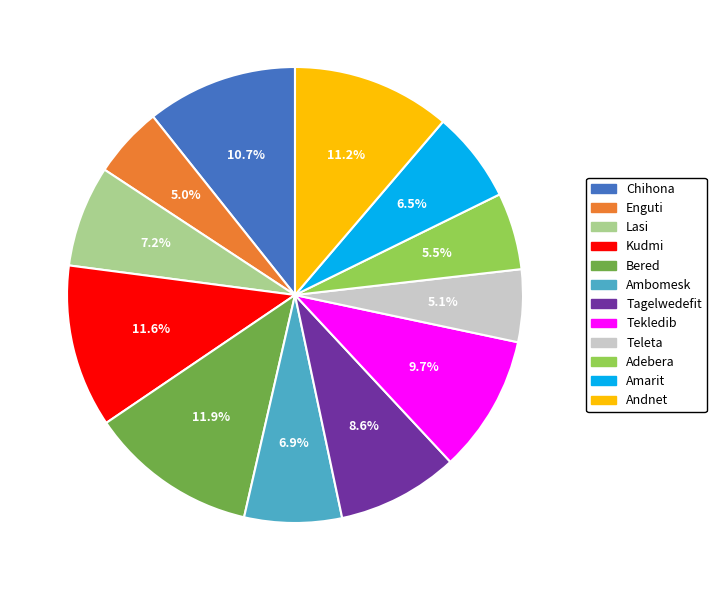

Is there a majority slice in this chart?

No